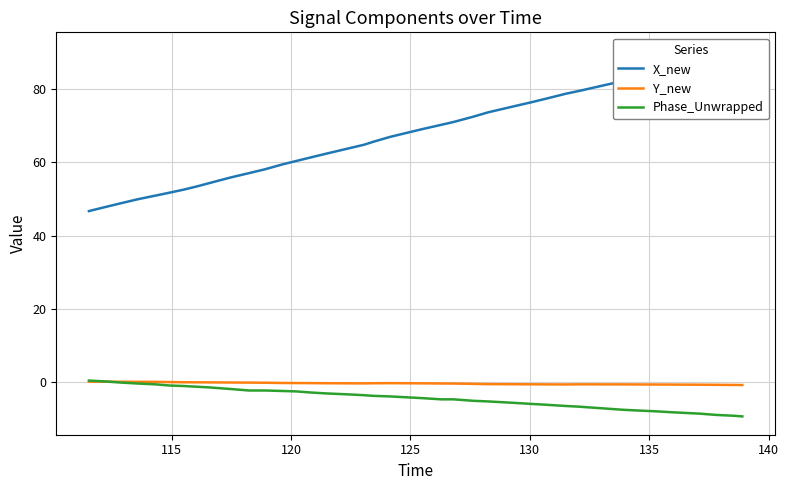

True or false: Phase_Unwrapped and X_new intersect in this chart.

False